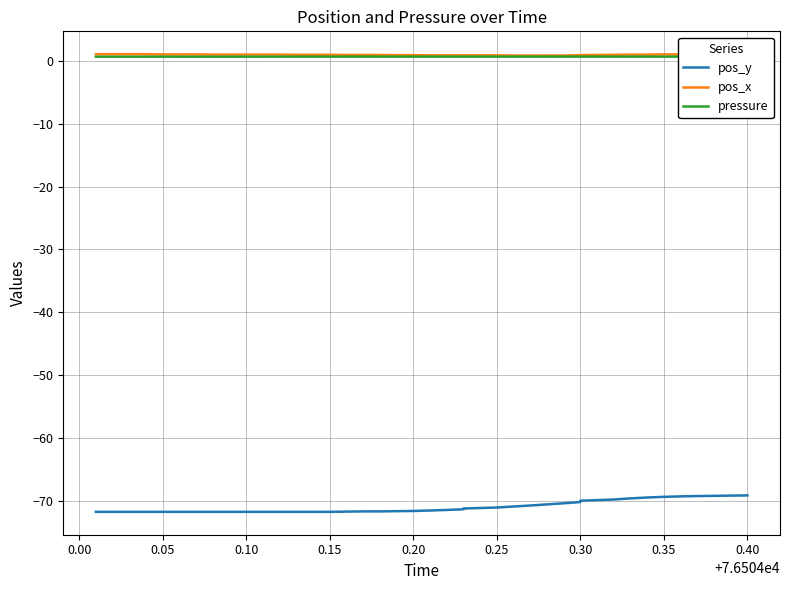

True or false: pressure and pos_x cross at least once.

False